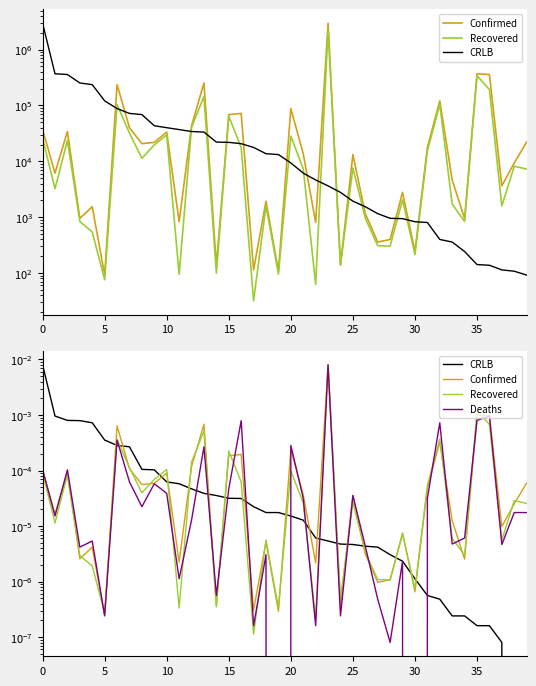

Is the value of Deaths at 36 greater than the value of CRLB at 17?

Yes